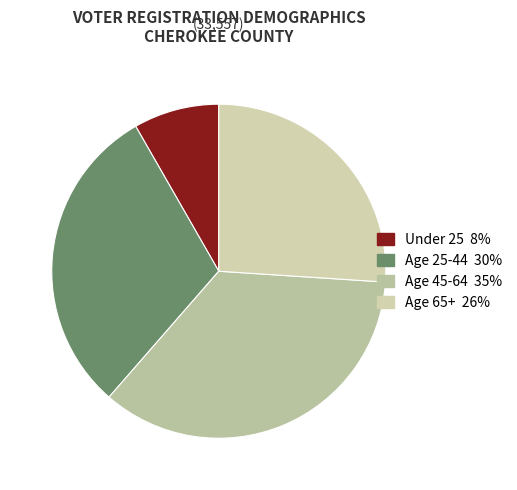

How many segments does this pie chart have?

4